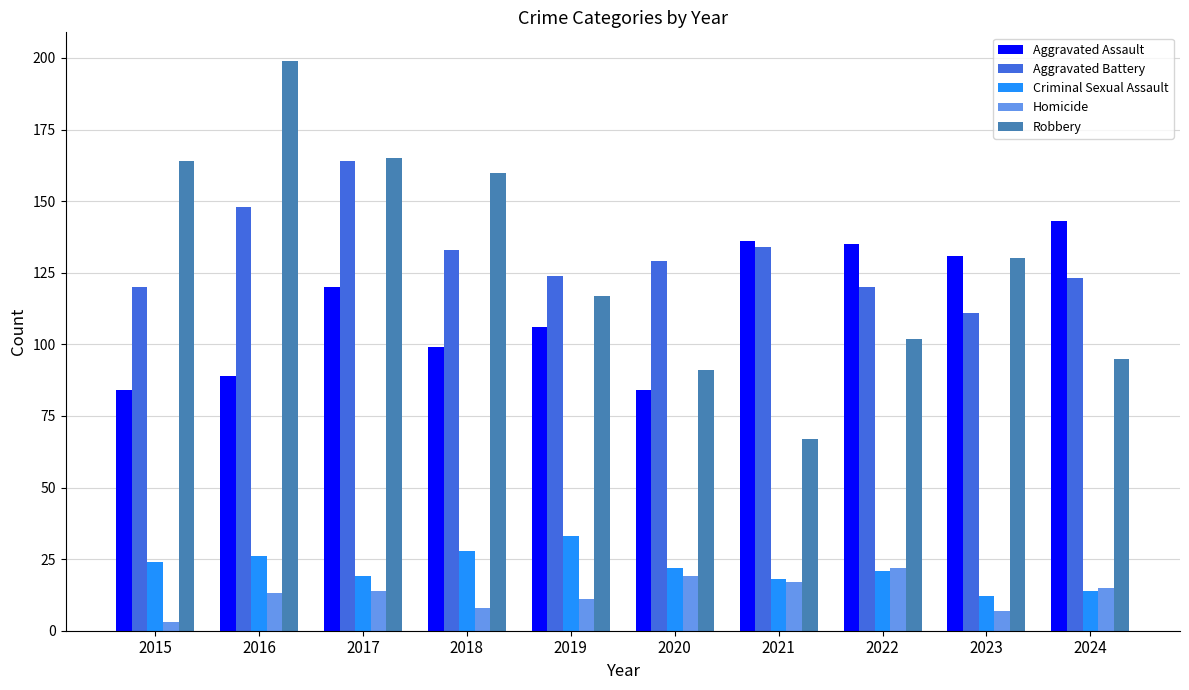

Count the number of categories in the chart.

10